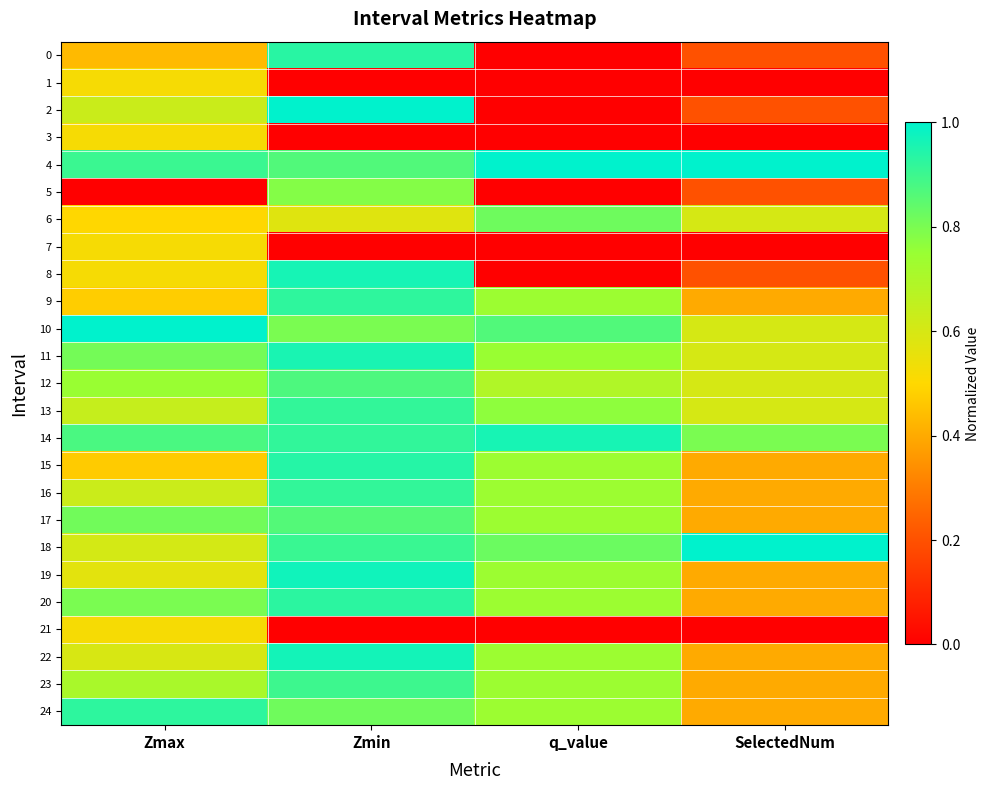

Reading right to left, list all the values displayed in this chart.

0: SelectedNum=0.2	q_value=0.0	Zmin=0.9	Zmax=0.4
1: SelectedNum=0.0	q_value=0.0	Zmin=0.0	Zmax=0.5
2: SelectedNum=0.2	q_value=0.0	Zmin=1.0	Zmax=0.6
3: SelectedNum=0.0	q_value=0.0	Zmin=0.0	Zmax=0.5
4: SelectedNum=1.0	q_value=1.0	Zmin=0.9	Zmax=0.9
5: SelectedNum=0.2	q_value=0.0	Zmin=0.8	Zmax=0.0
6: SelectedNum=0.6	q_value=0.8	Zmin=0.6	Zmax=0.5
7: SelectedNum=0.0	q_value=0.0	Zmin=0.0	Zmax=0.5
8: SelectedNum=0.2	q_value=0.0	Zmin=1.0	Zmax=0.5
9: SelectedNum=0.4	q_value=0.7	Zmin=0.9	Zmax=0.5
10: SelectedNum=0.6	q_value=0.9	Zmin=0.8	Zmax=1.0
11: SelectedNum=0.6	q_value=0.7	Zmin=1.0	Zmax=0.8
12: SelectedNum=0.6	q_value=0.7	Zmin=0.9	Zmax=0.7
13: SelectedNum=0.6	q_value=0.8	Zmin=0.9	Zmax=0.6
14: SelectedNum=0.8	q_value=1.0	Zmin=0.9	Zmax=0.9
15: SelectedNum=0.4	q_value=0.7	Zmin=0.9	Zmax=0.5
16: SelectedNum=0.4	q_value=0.7	Zmin=0.9	Zmax=0.6
17: SelectedNum=0.4	q_value=0.7	Zmin=0.9	Zmax=0.8
18: SelectedNum=1.0	q_value=0.8	Zmin=0.9	Zmax=0.6
19: SelectedNum=0.4	q_value=0.7	Zmin=1.0	Zmax=0.6
20: SelectedNum=0.4	q_value=0.7	Zmin=0.9	Zmax=0.8
21: SelectedNum=0.0	q_value=0.0	Zmin=0.0	Zmax=0.5
22: SelectedNum=0.4	q_value=0.7	Zmin=1.0	Zmax=0.6
23: SelectedNum=0.4	q_value=0.7	Zmin=0.9	Zmax=0.7
24: SelectedNum=0.4	q_value=0.7	Zmin=0.8	Zmax=0.9